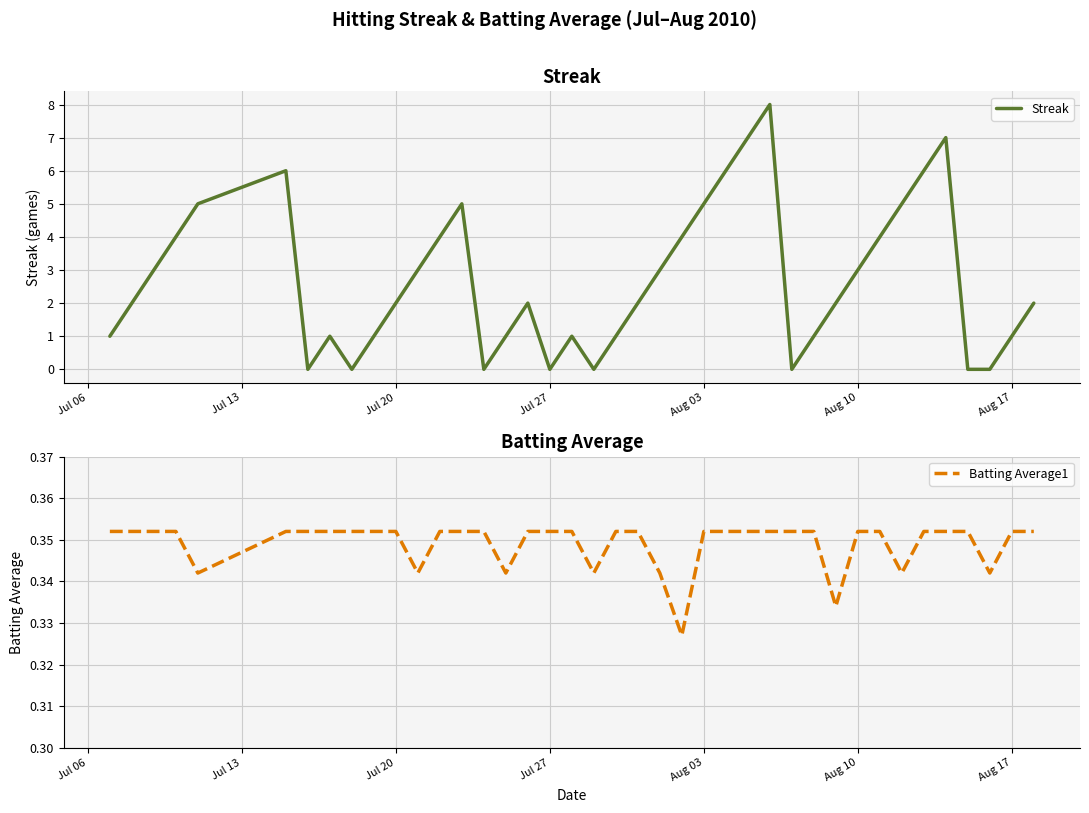

True or false: Streak has a value of 5 at Aug 03.

True